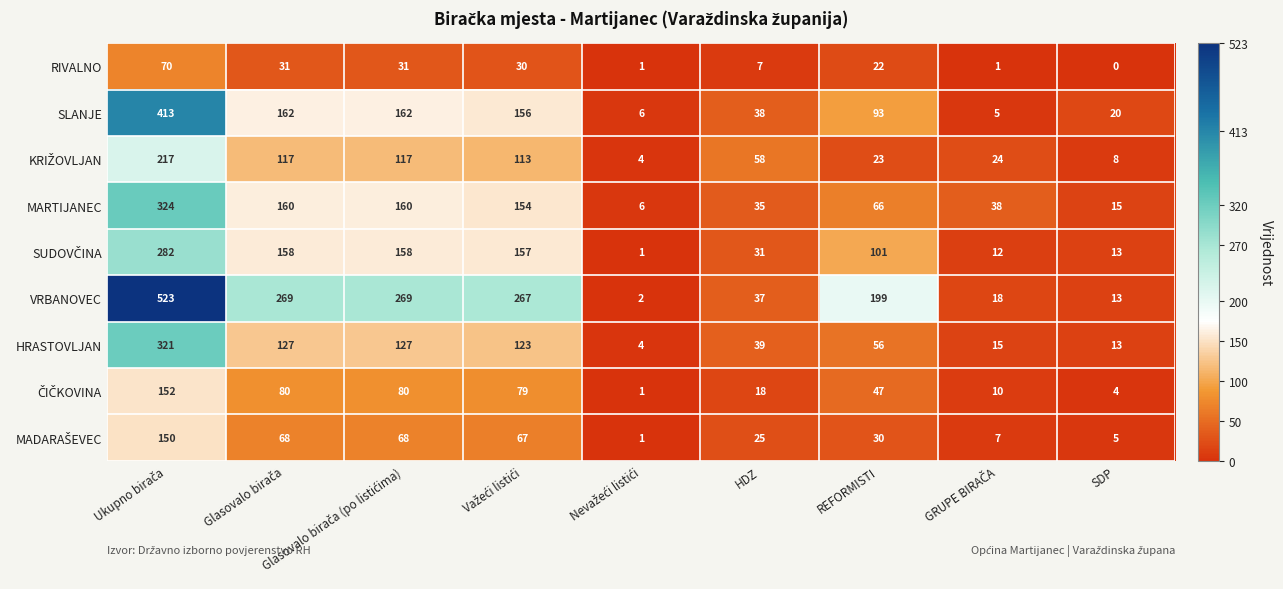

What is the highest value of the VRBANOVEC series?

523